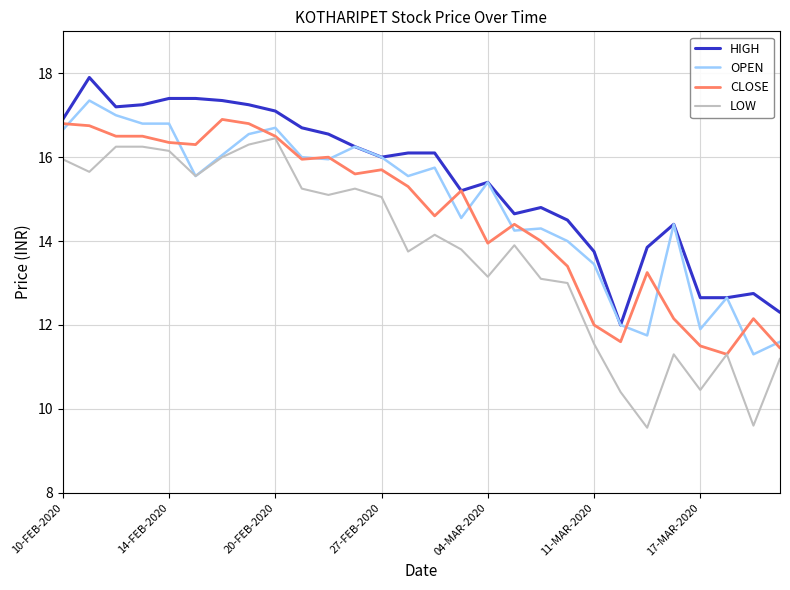

What is the maximum value shown in the chart?

17.9